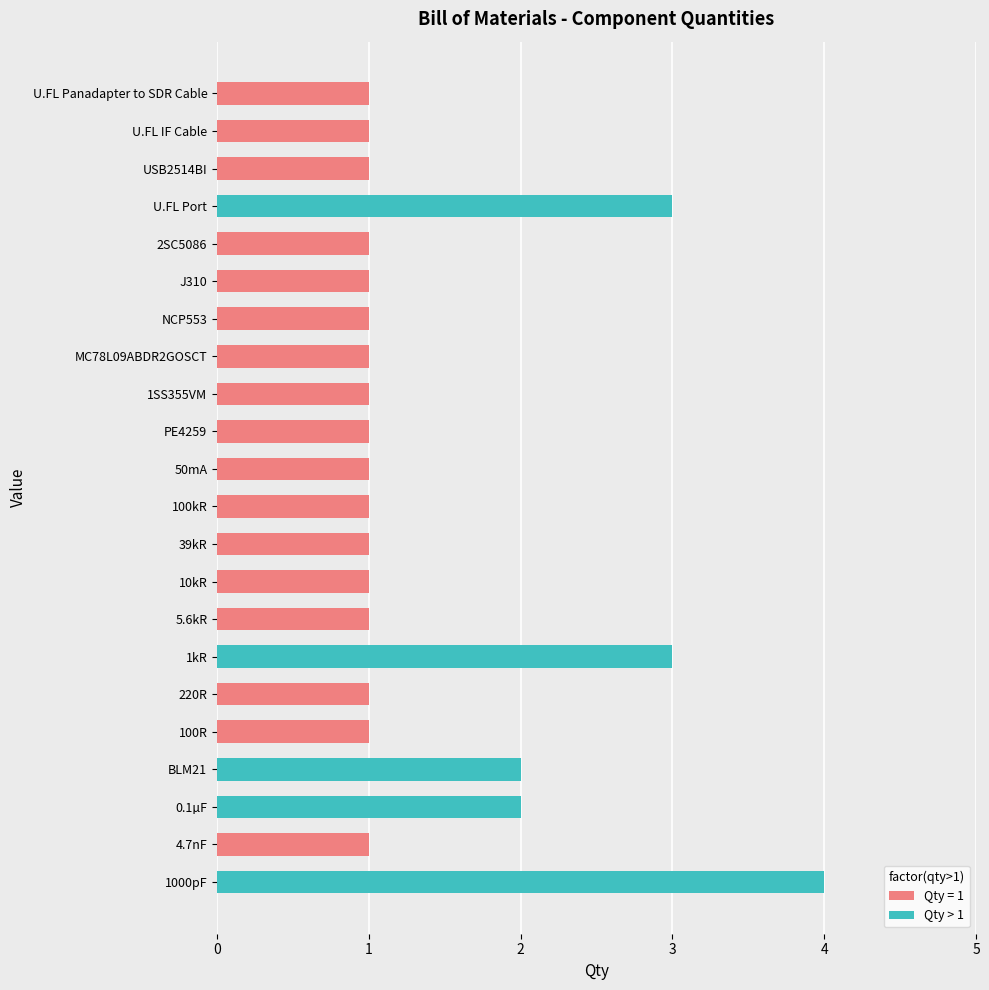

Are the bars horizontal?

Yes